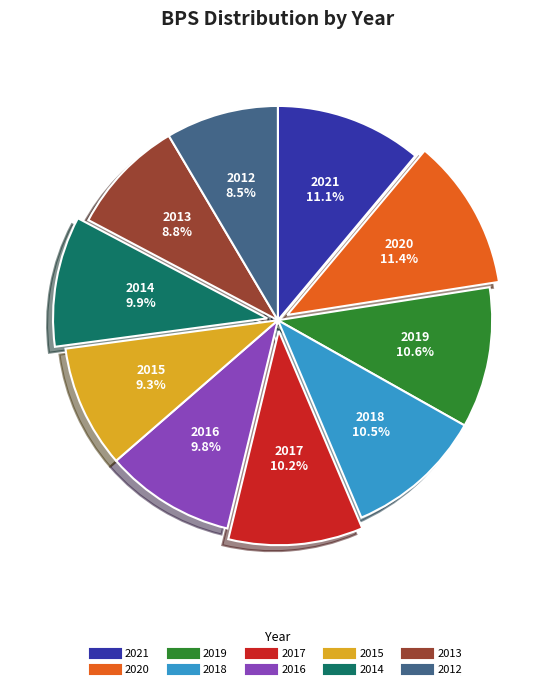

Does 2014 account for over 50% of the chart?

No